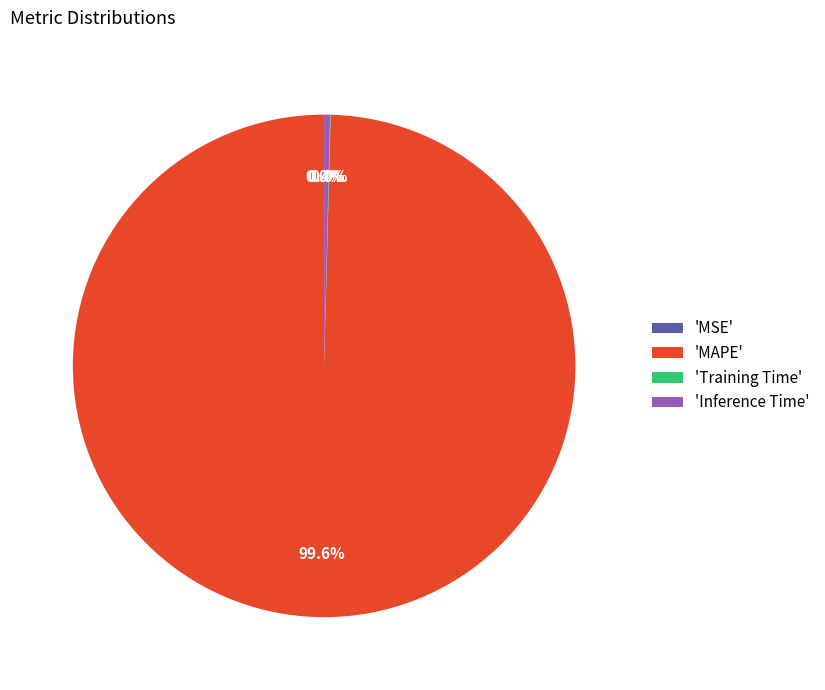

Between MAPE and MSE, which is larger?

MAPE